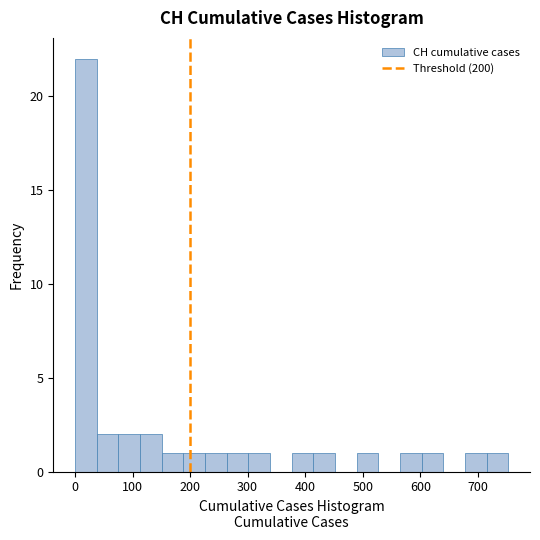

Read against the x-axis, roughly where is the centre of the tallest bar?

20